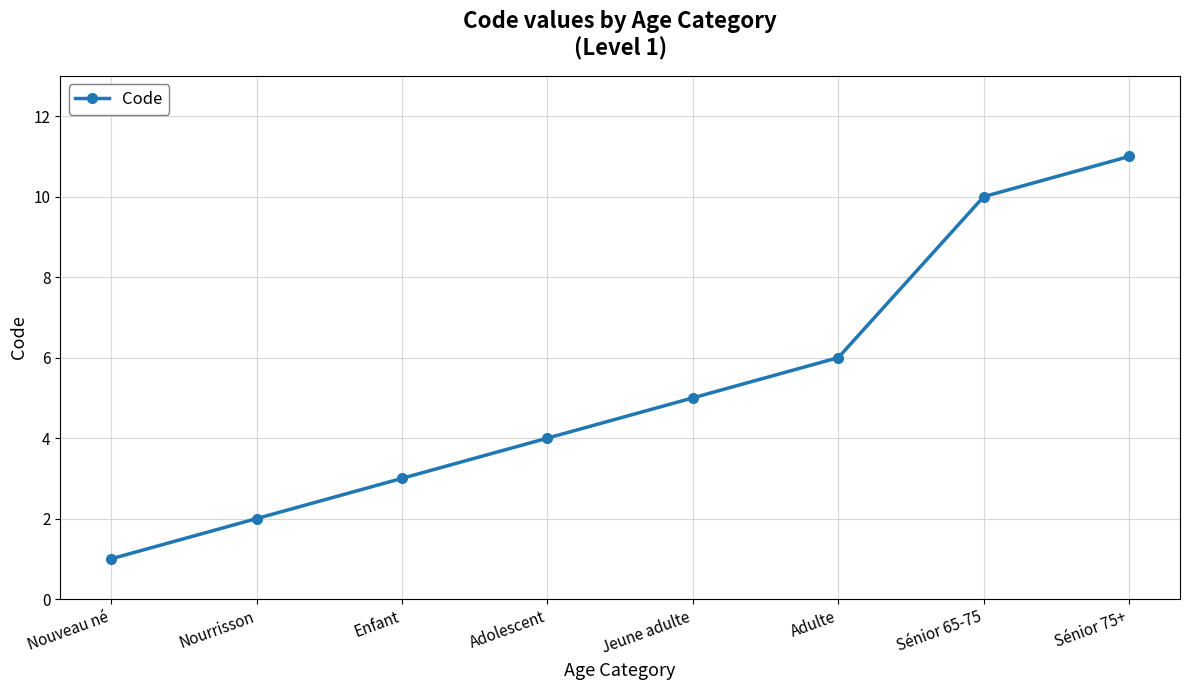

The chart shows a value of 9 at Jeune adulte. True or false?

False